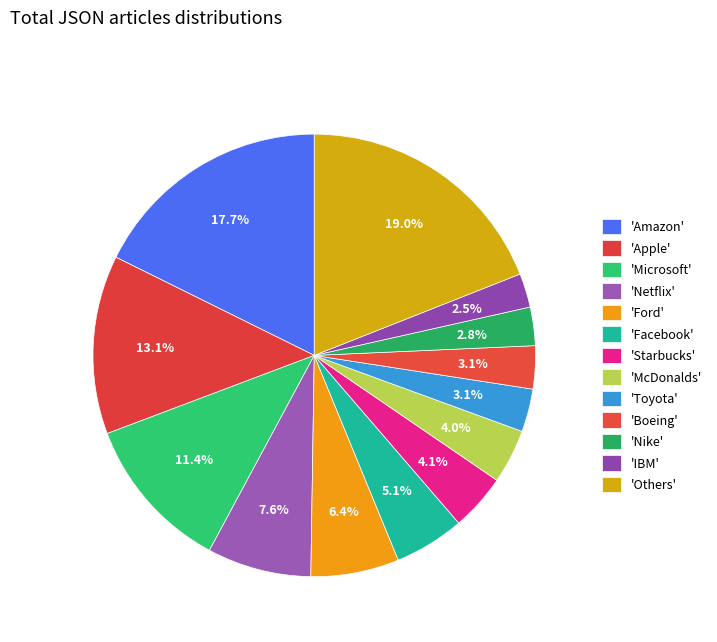

How many segments does this pie chart have?

13